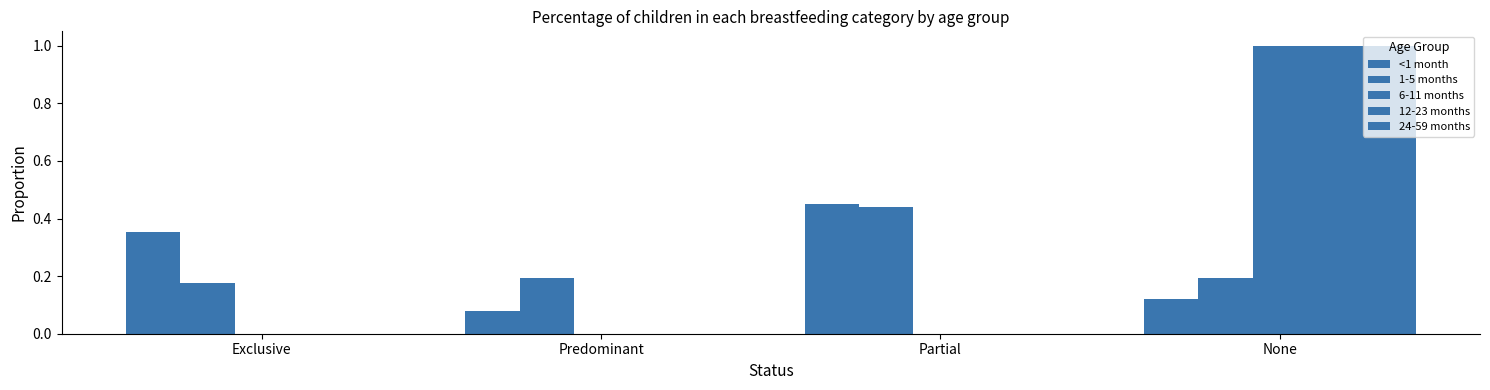

Reading left to right, what are all the values shown in this chart?

<1 month: Exclusive=0.4	Predominant=0.1	Partial=0.4	None=0.1
1-5 months: Exclusive=0.2	Predominant=0.2	Partial=0.4	None=0.2
6-11 months: Exclusive=0.0	Predominant=0.0	Partial=0.0	None=1.0
12-23 months: Exclusive=0.0	Predominant=0.0	Partial=0.0	None=1.0
24-59 months: Exclusive=0.0	Predominant=0.0	Partial=0.0	None=1.0